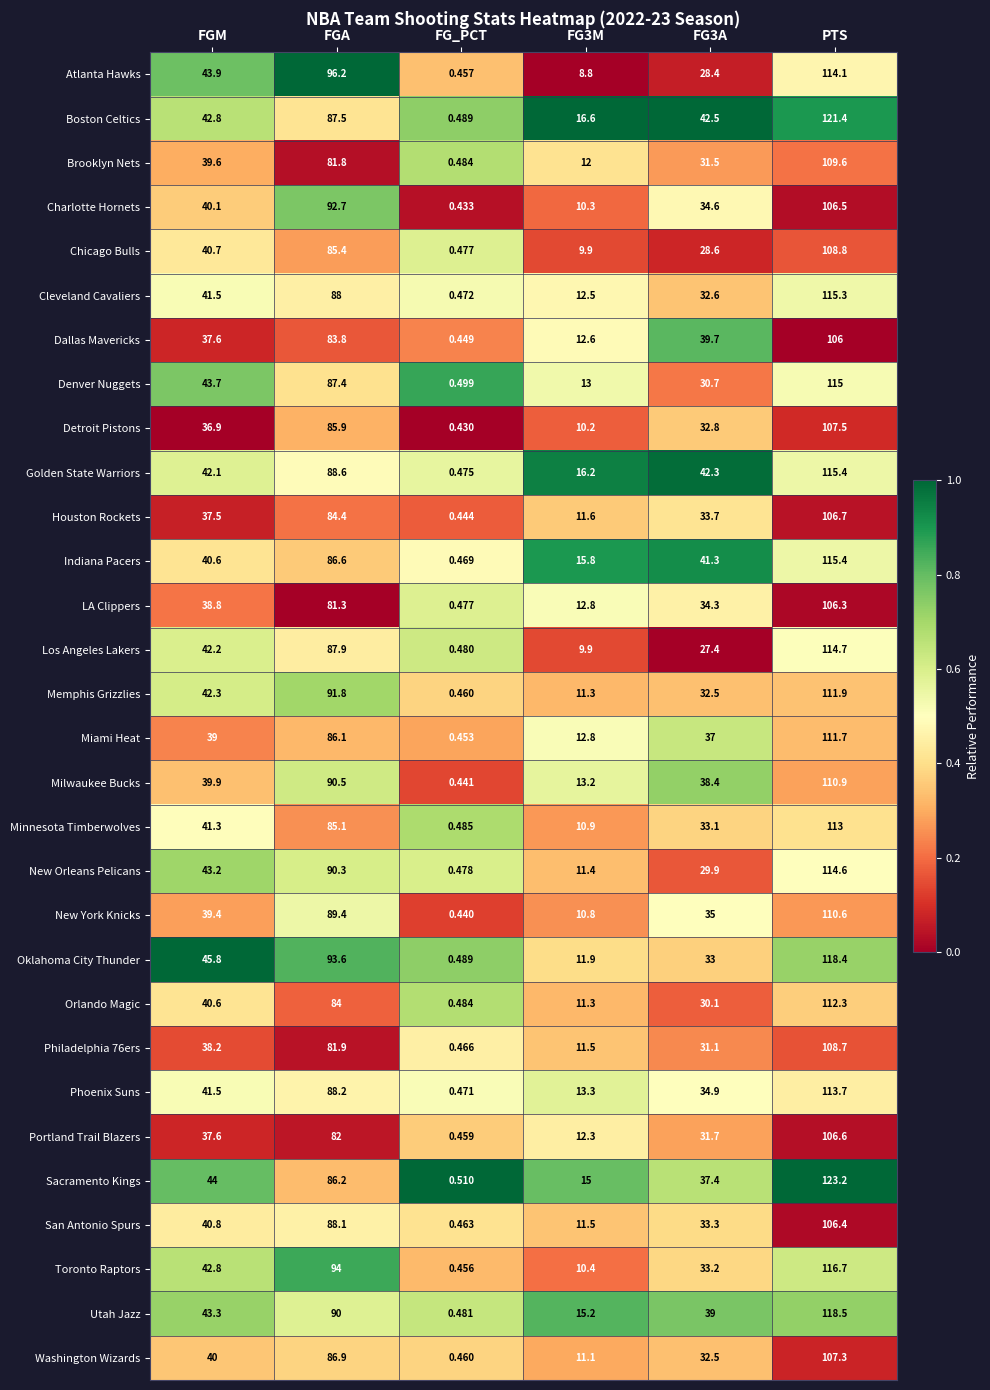

At which label is Orlando Magic closest to 56?

FGM